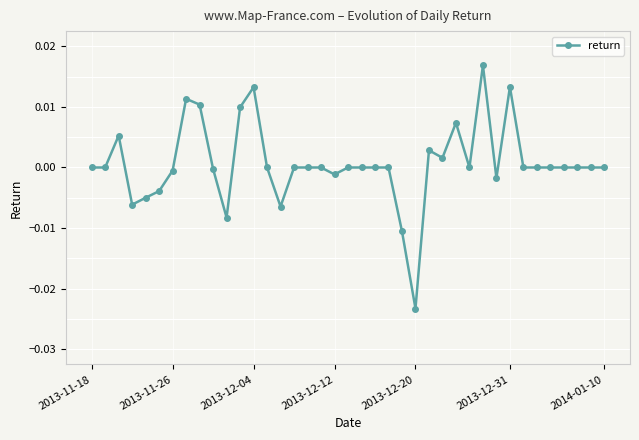

True or false: the data has more than 1 interior local peaks.

True